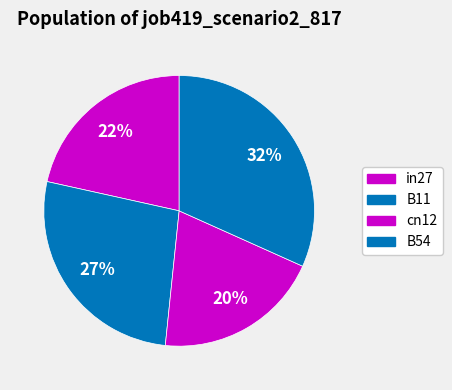

How many segments does this pie chart have?

4